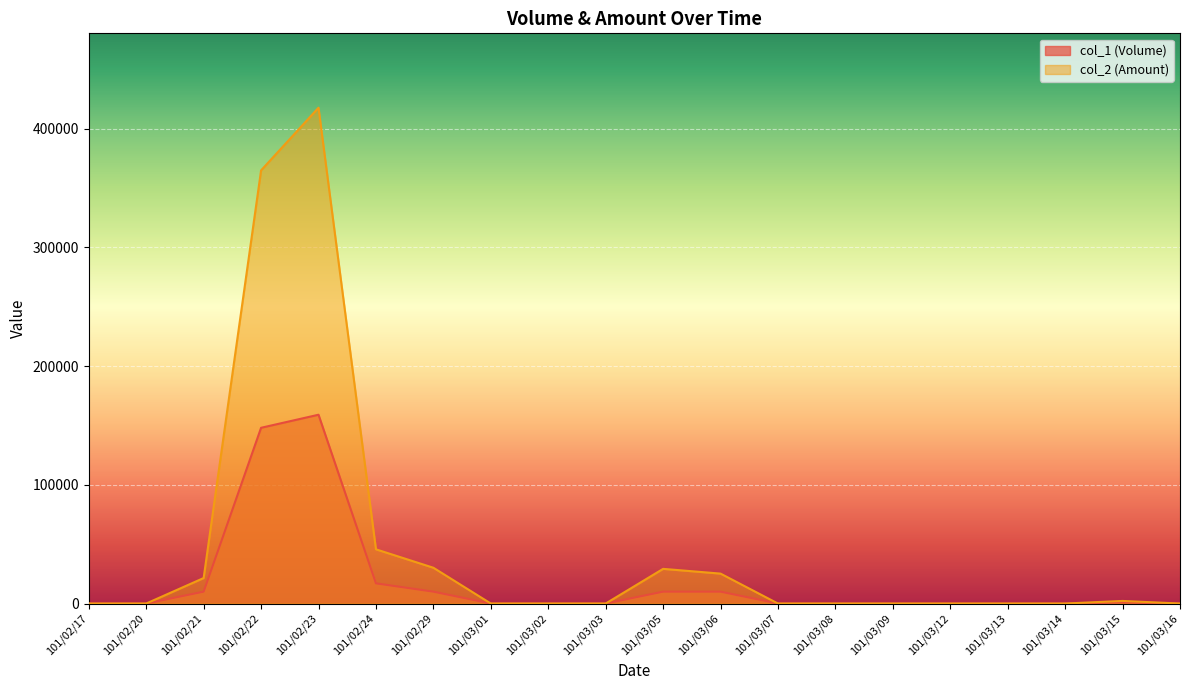

The value of col_1 (Volume) at 101/03/03 is 0. True or false?

True